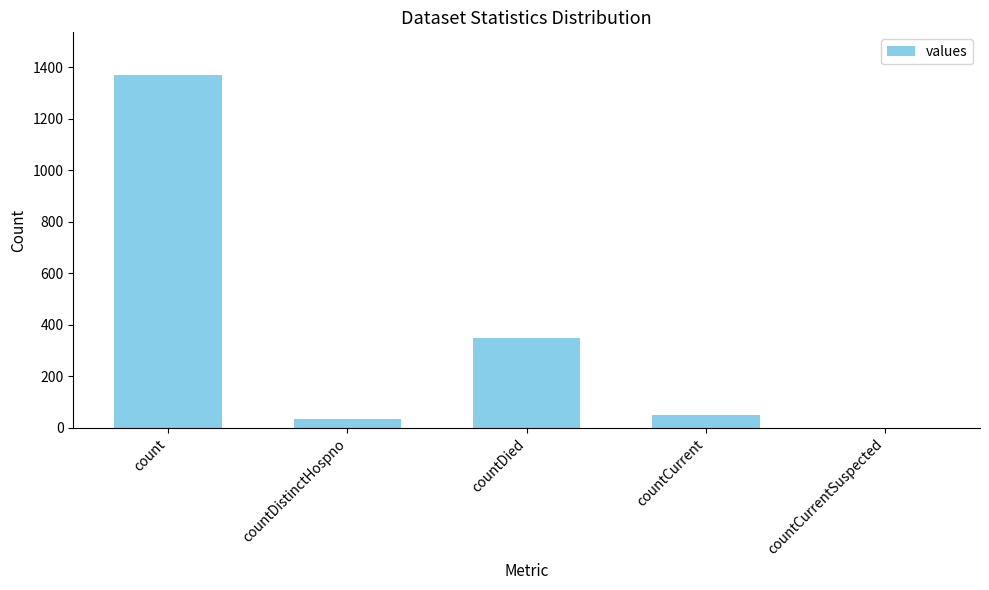

Are the bars horizontal?

No